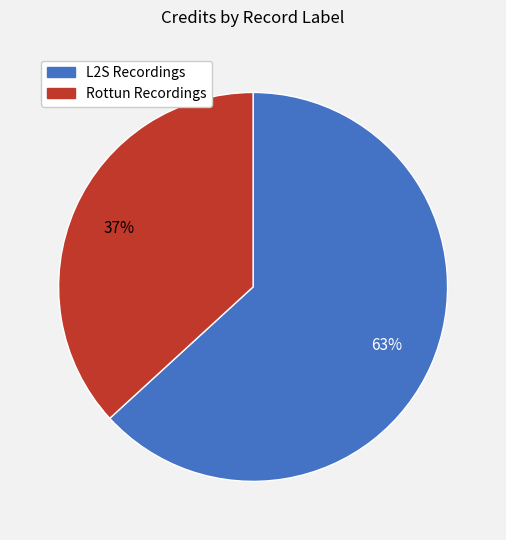

To the nearest percent, what is the average slice percentage?

50%